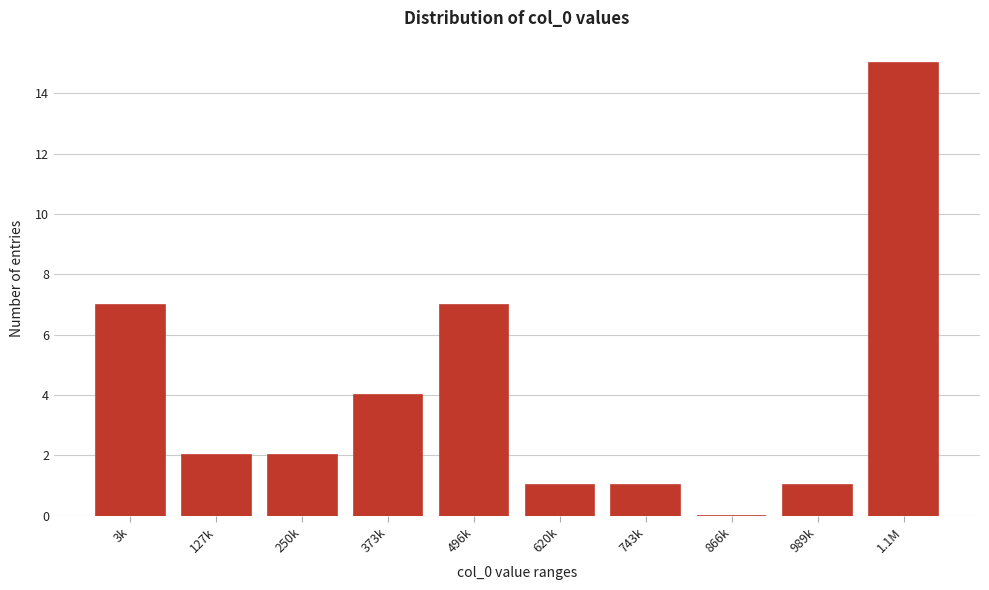

Reading left to right, list all the values displayed in this chart.

3k=7	127k=2	250k=2	373k=4	496k=7	620k=1	743k=1	866k=0	989k=1	1.1M=15